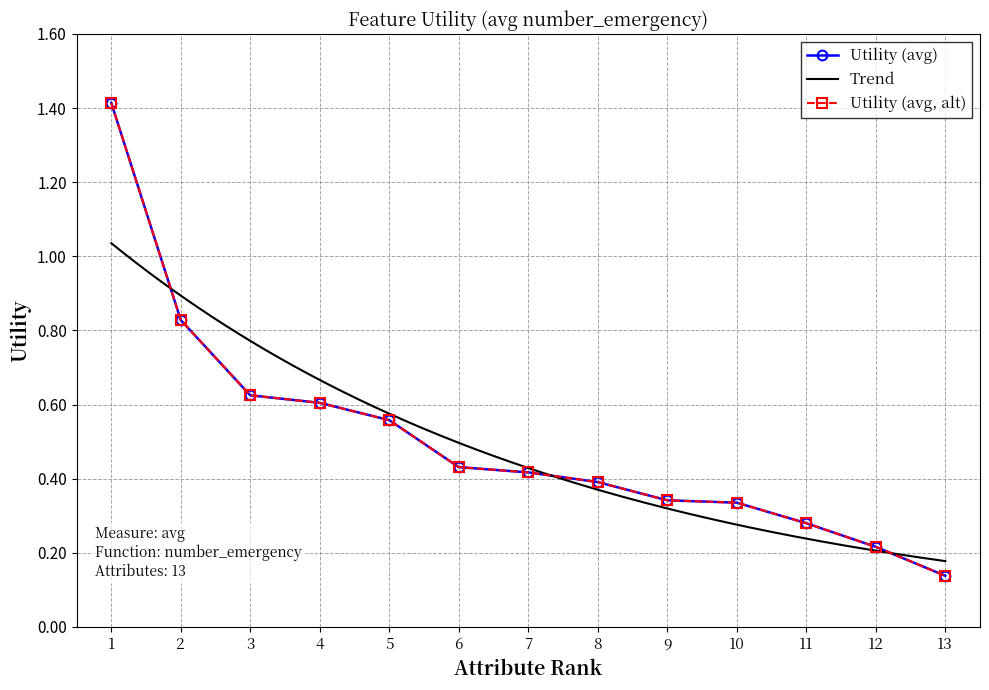

What is the average value?

0.5